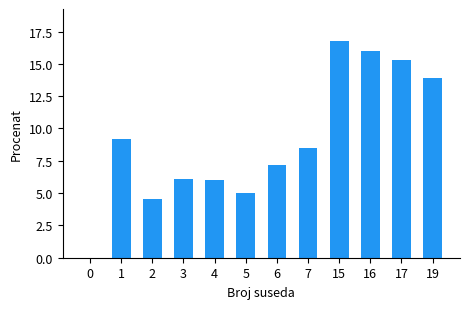

The value at 3 is 2.2. True or false?

False